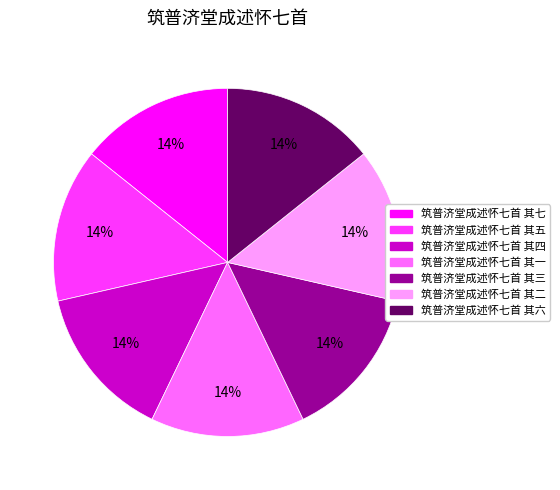

Combined, do 筑普济堂成述怀七首 其四 and 筑普济堂成述怀七首 其五 account for over 50%?

No